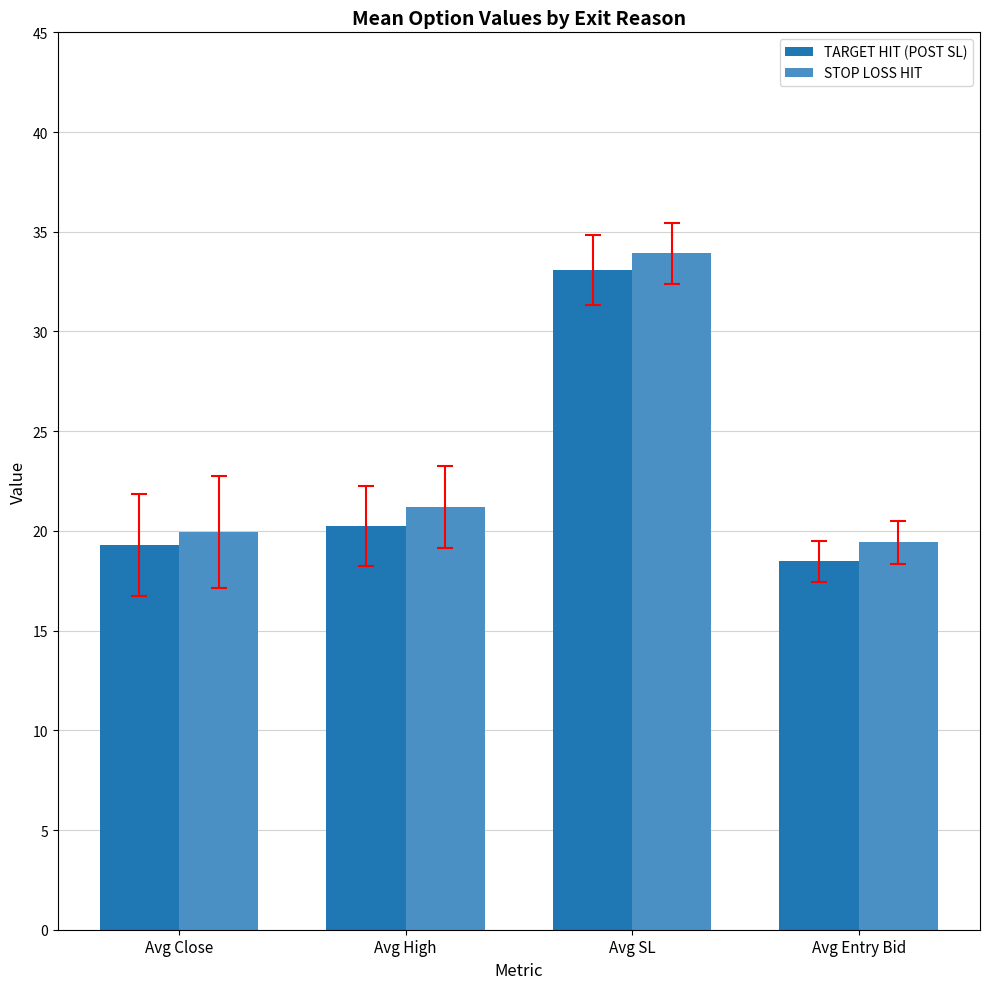

What is the label of the 3rd bar from the right?

Avg High